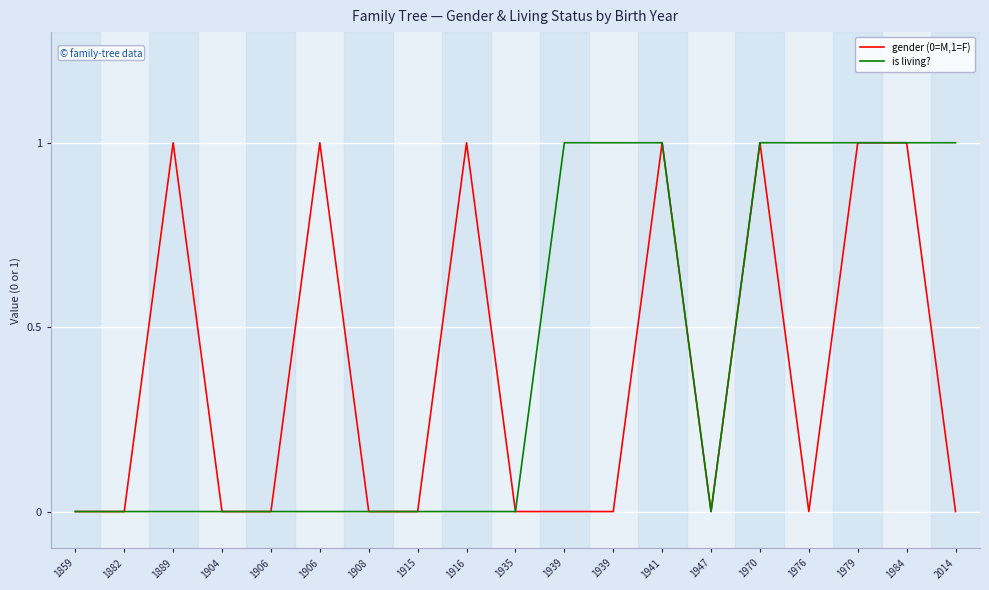

True or false: gender (0=M,1=F) and is living? cross at least once.

False